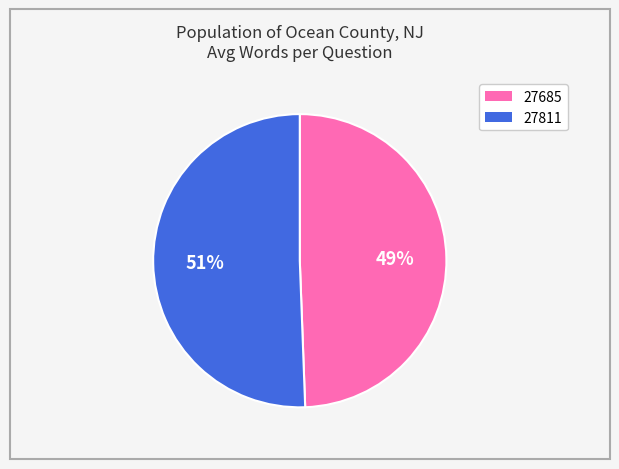

To the nearest percent, what percentage of the pie is 27811?

51%